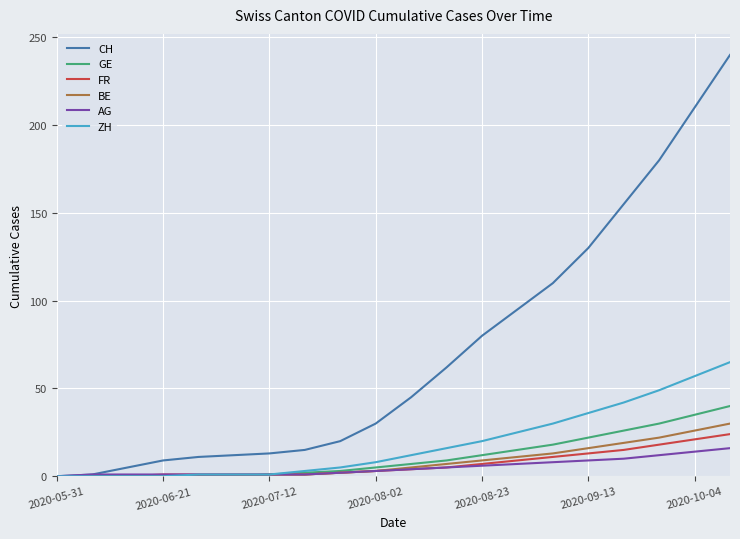

What is the maximum value shown in the chart?

240